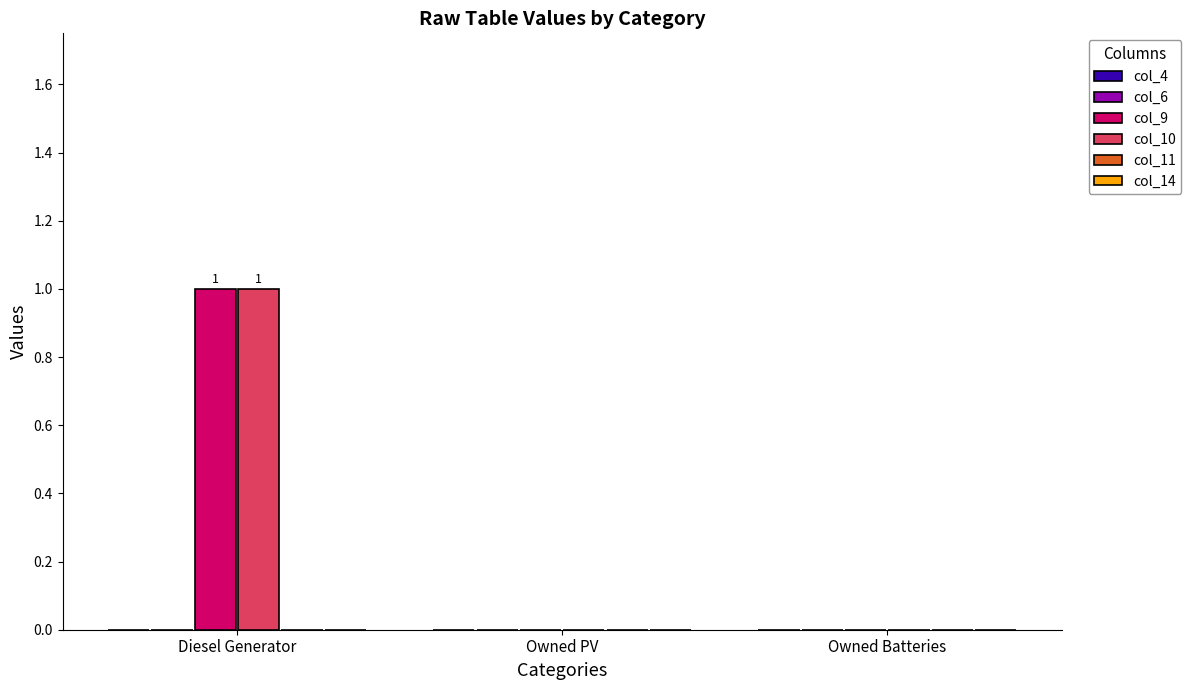

At which category is the sum across all series the highest?

Diesel Generator